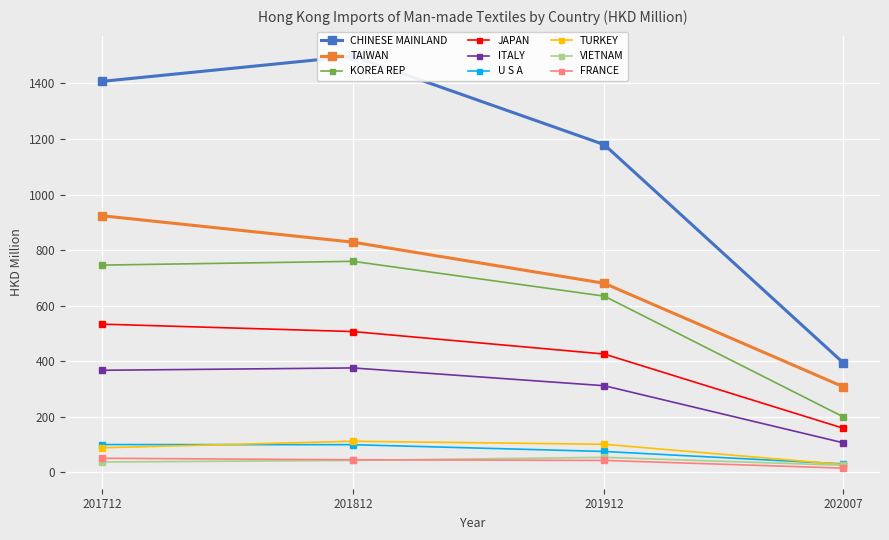

Reading right to left, extract all data points from this chart.

201712: FRANCE=50.2	VIETNAM=36.8	TURKEY=88.0	U S A=99.7	ITALY=367.1	JAPAN=533.4	KOREA REP=745.9	TAIWAN=923.7	CHINESE MAINLAND=1407.5
201812: FRANCE=45.0	VIETNAM=42.6	TURKEY=111.6	U S A=99.2	ITALY=375.6	JAPAN=506.6	KOREA REP=759.6	TAIWAN=828.5	CHINESE MAINLAND=1498.2
201912: FRANCE=42.5	VIETNAM=53.6	TURKEY=100.7	U S A=74.8	ITALY=311.6	JAPAN=425.7	KOREA REP=634.2	TAIWAN=680.5	CHINESE MAINLAND=1179.7
202007: FRANCE=14.8	VIETNAM=25.0	TURKEY=27.7	U S A=30.1	ITALY=106.3	JAPAN=158.8	KOREA REP=200.1	TAIWAN=308.3	CHINESE MAINLAND=395.1